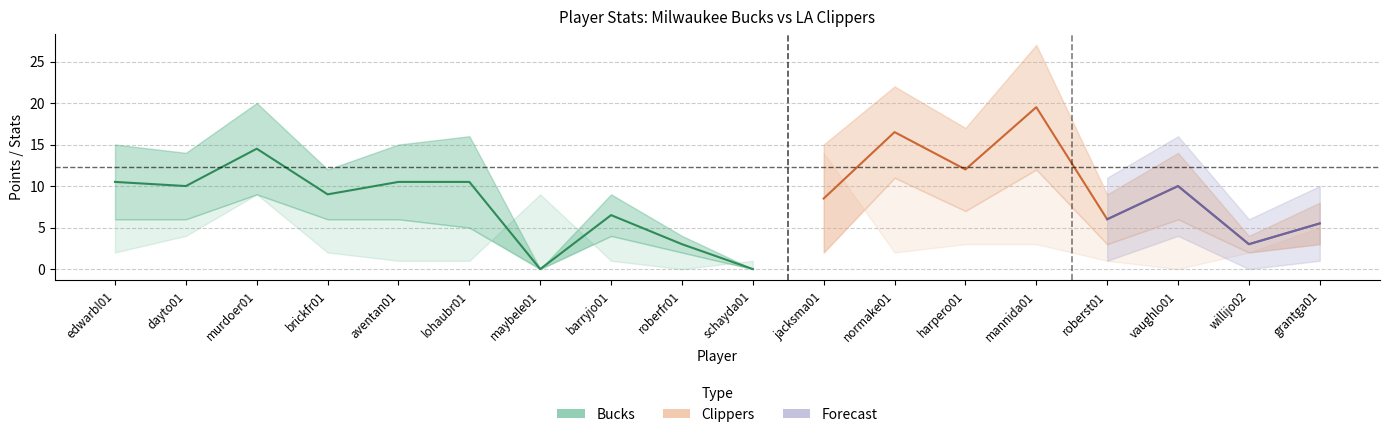

True or false: FG has a value of 6 at dayto01.

True